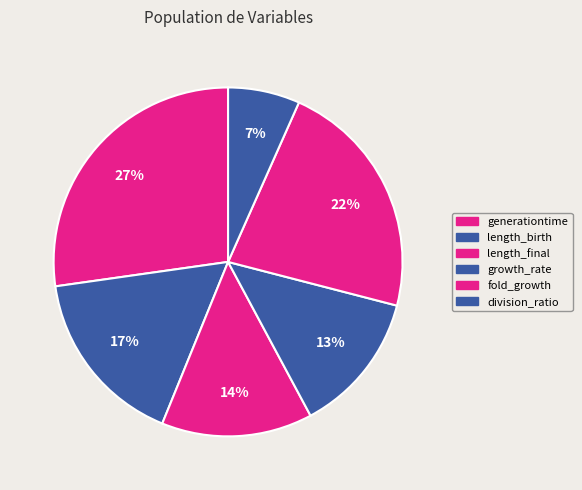

Is there any slice that represents more than half of the pie?

No